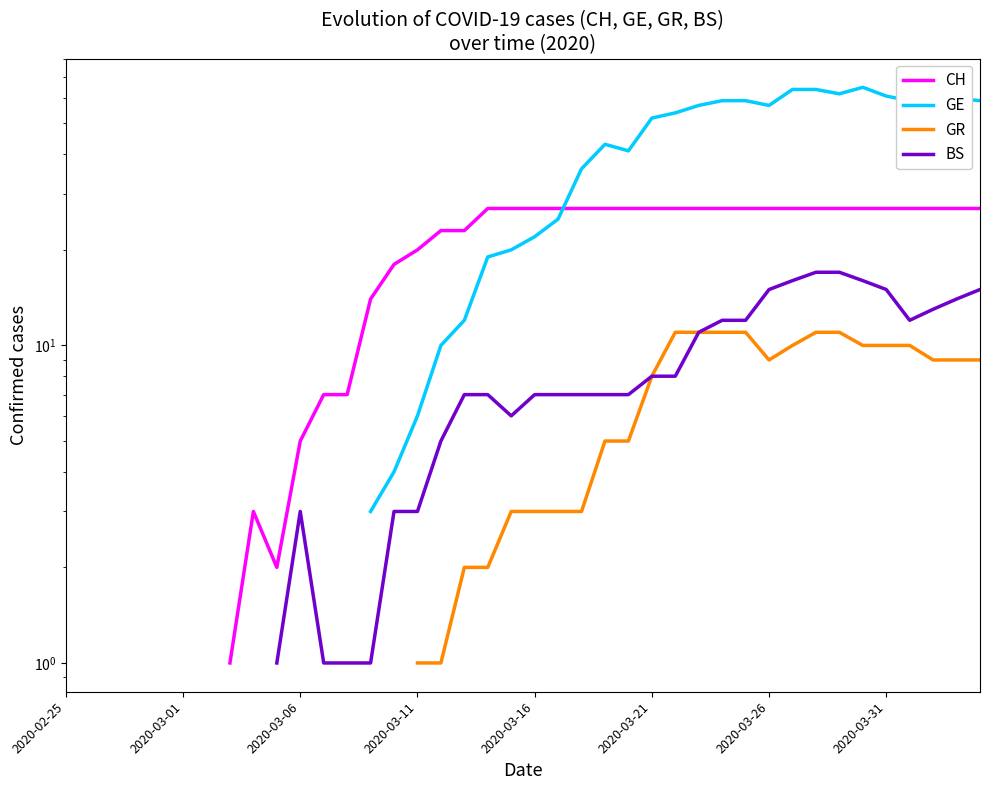

At which category does GE reach its first local valley?

24